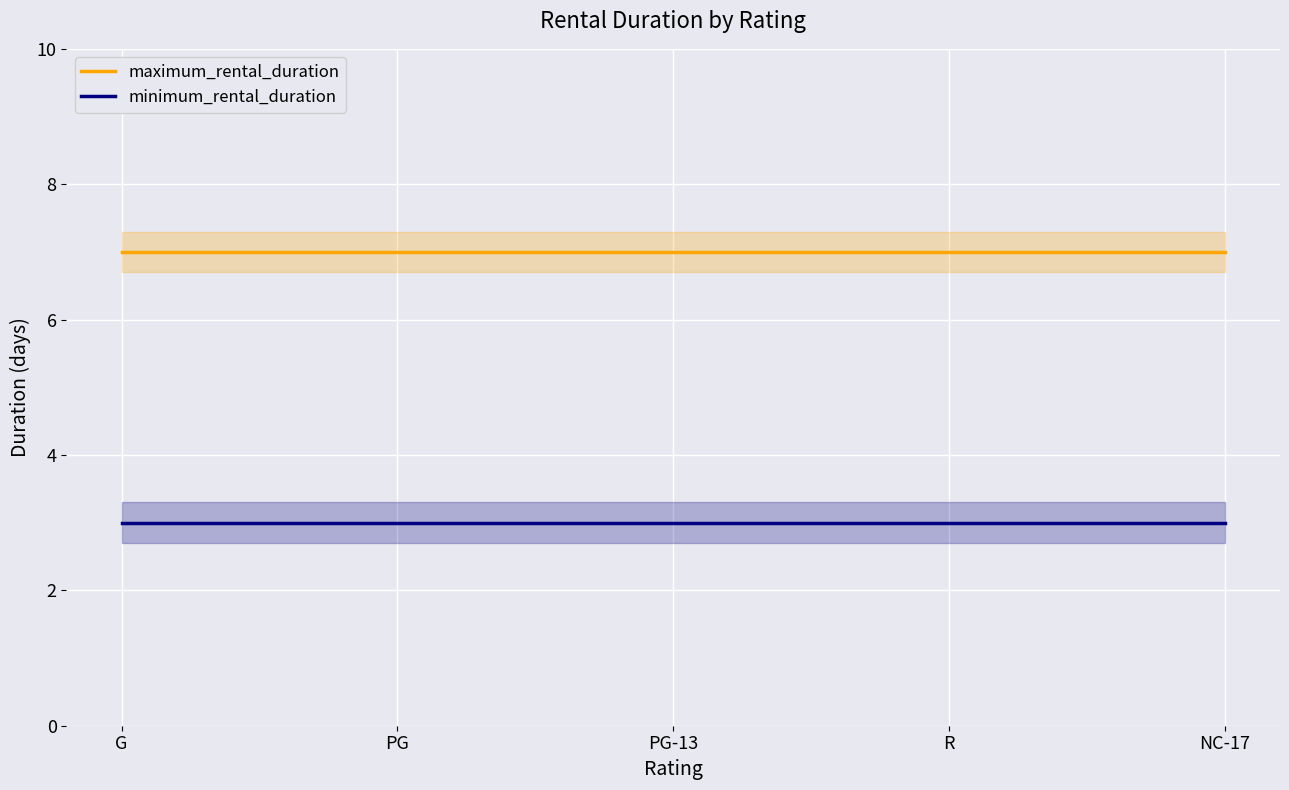

Which category has the highest value across all series?

G